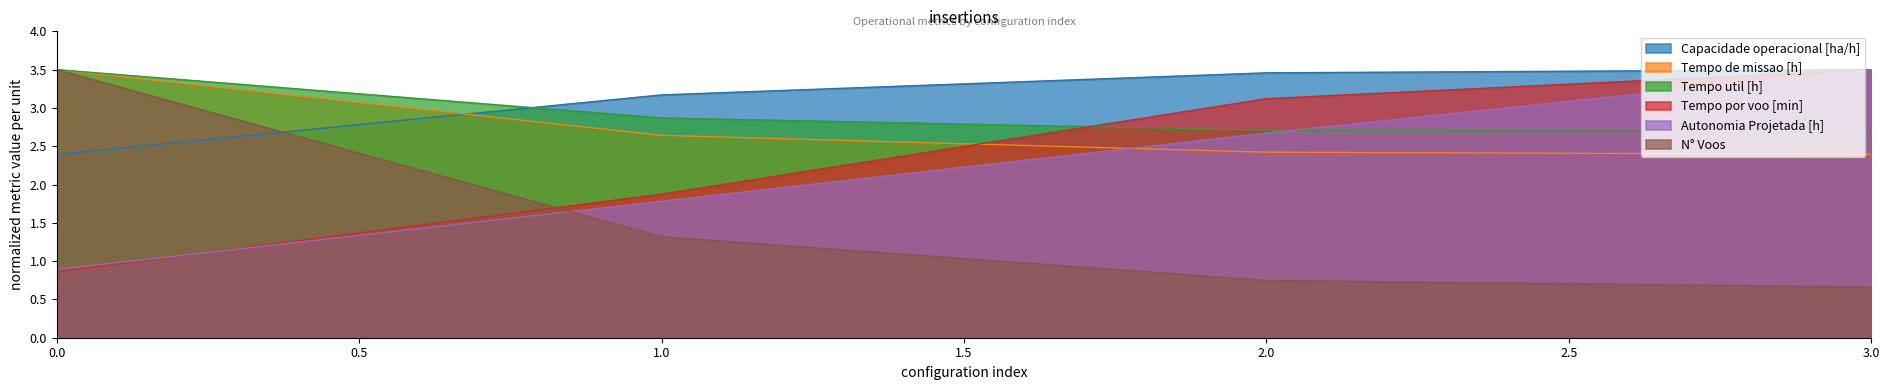

What value does the Autonomia Projetada [h] series have at 1.0?

1.8